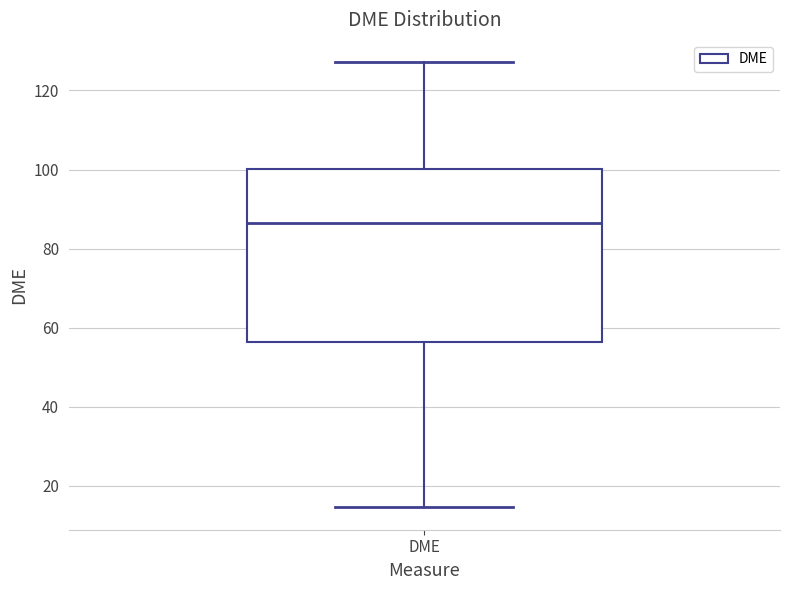

Read this box plot against the y-axis: the position of the median line, the range covered by the box, and the ends of both whiskers. The values are not printed on the chart, so give them approximately, as read against the axis.

median 86, box 56 to 100, whiskers 14 to 128